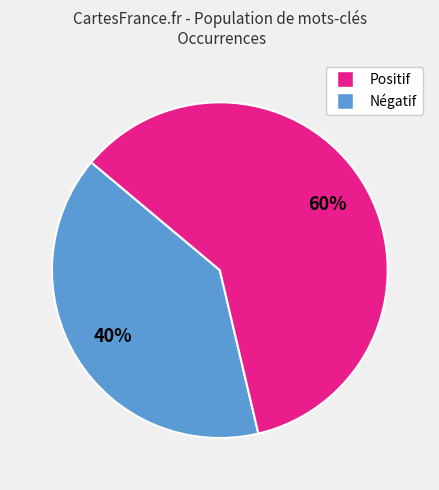

To the nearest percent, what is the average slice percentage?

50%